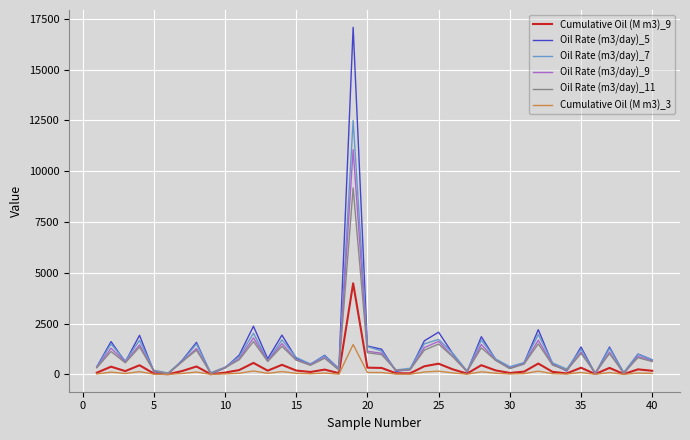

Rank the series by their maximum value, from lowest to highest.

Cumulative Oil (M m3)_3, Cumulative Oil (M m3)_9, Oil Rate (m3/day)_11, Oil Rate (m3/day)_9, Oil Rate (m3/day)_7, Oil Rate (m3/day)_5